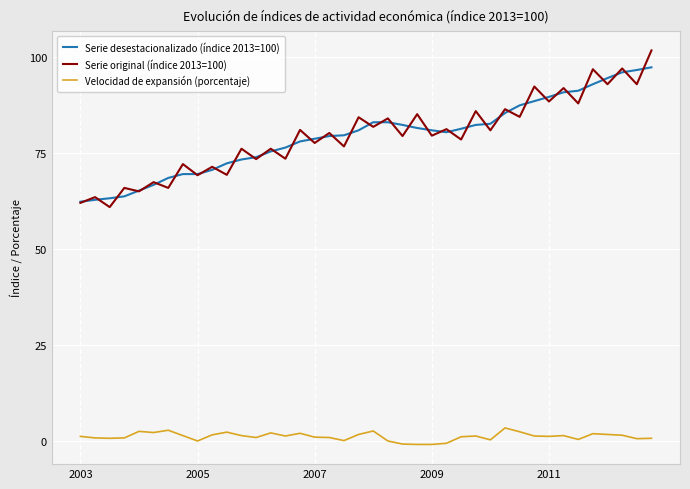

What is the greatest value displayed?

101.7